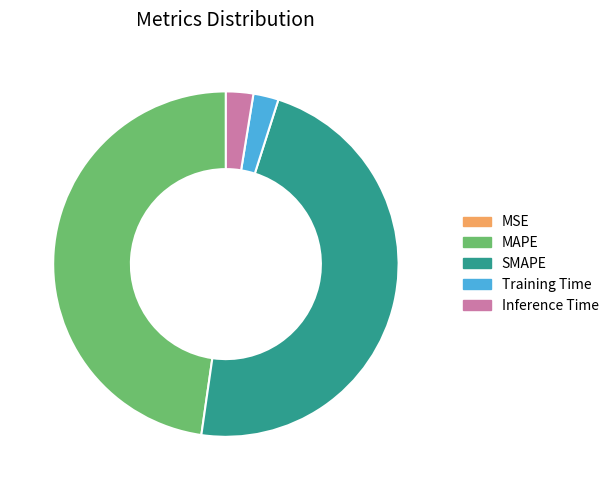

Between Training Time and SMAPE, which is larger?

SMAPE